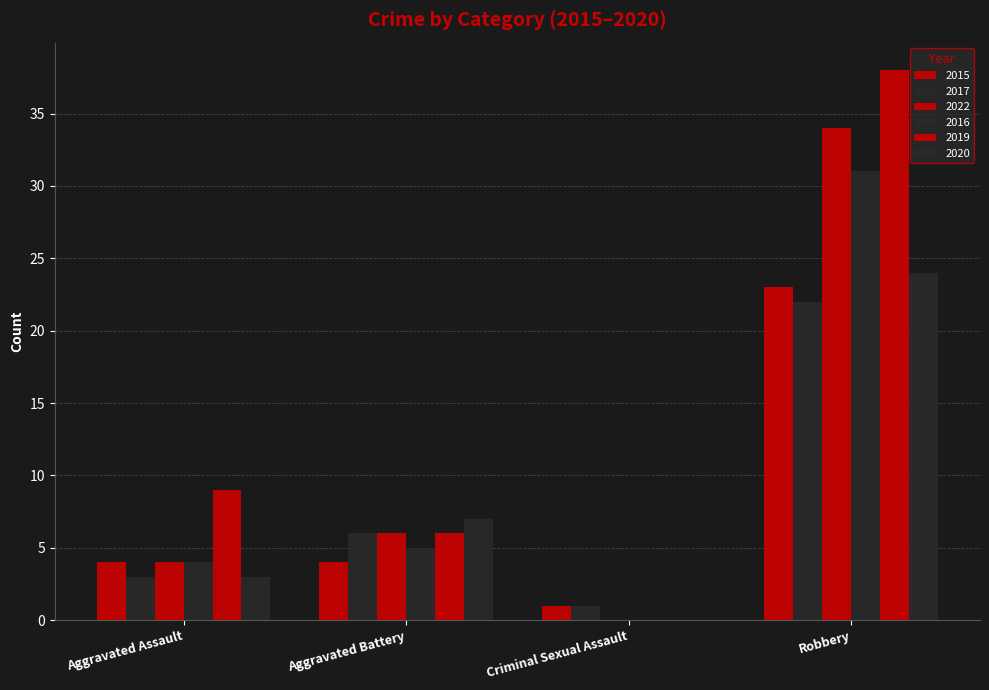

Is the value of 2015 at Aggravated Battery greater than the value of 2022 at Robbery?

No